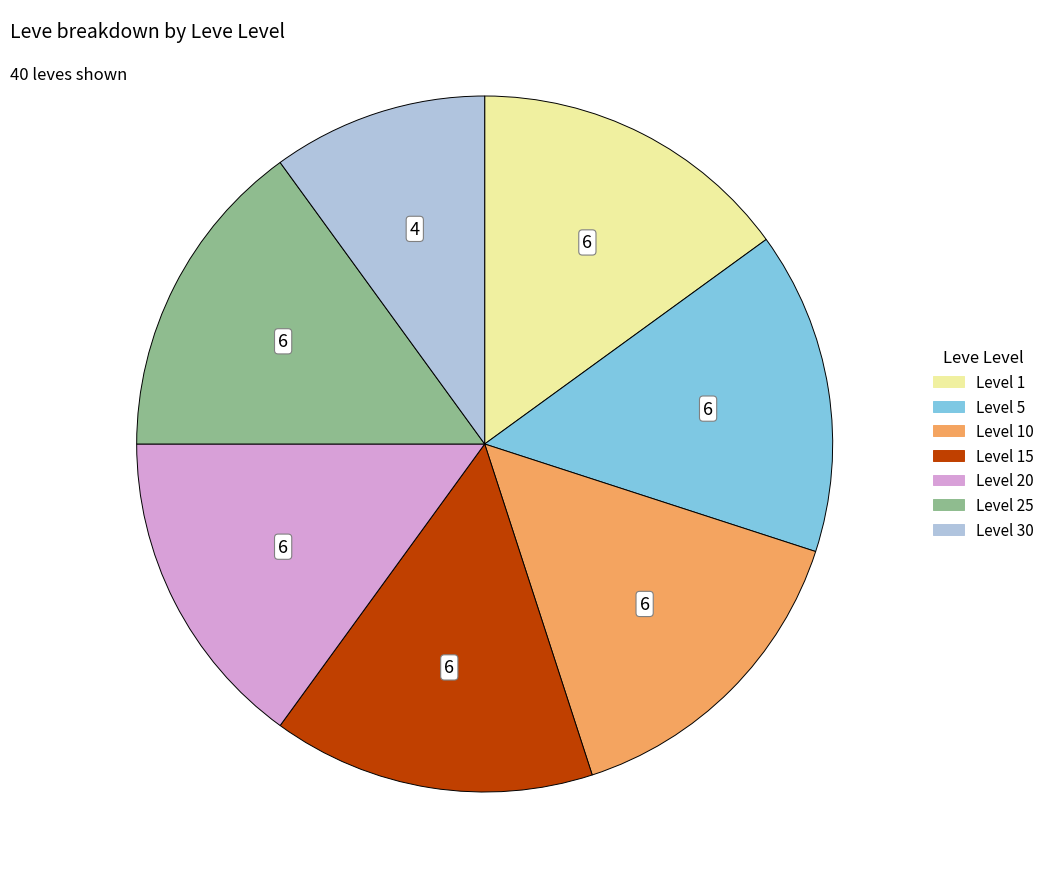

Is there a majority slice in this chart?

No